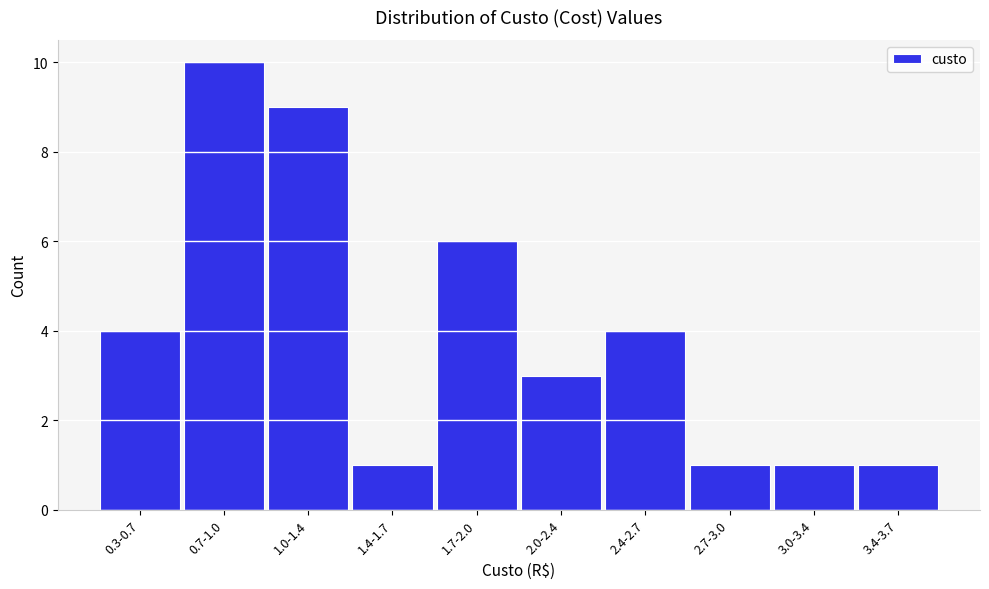

Reading right to left, list all the values displayed in this chart.

1	1	1	4	3	6	1	9	10	4